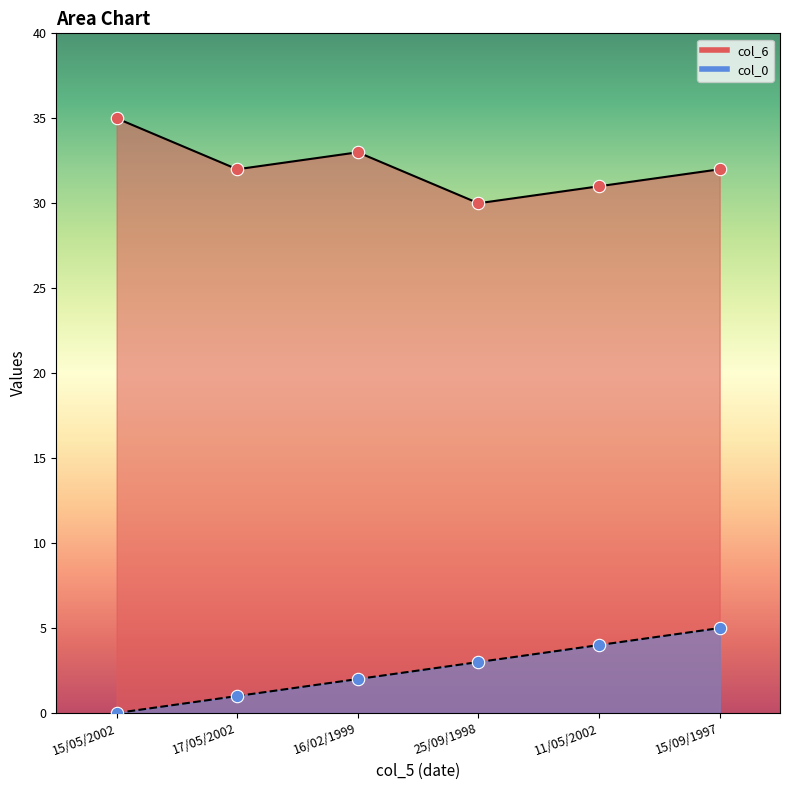

Which series has the widest spread of Y values?

col_0